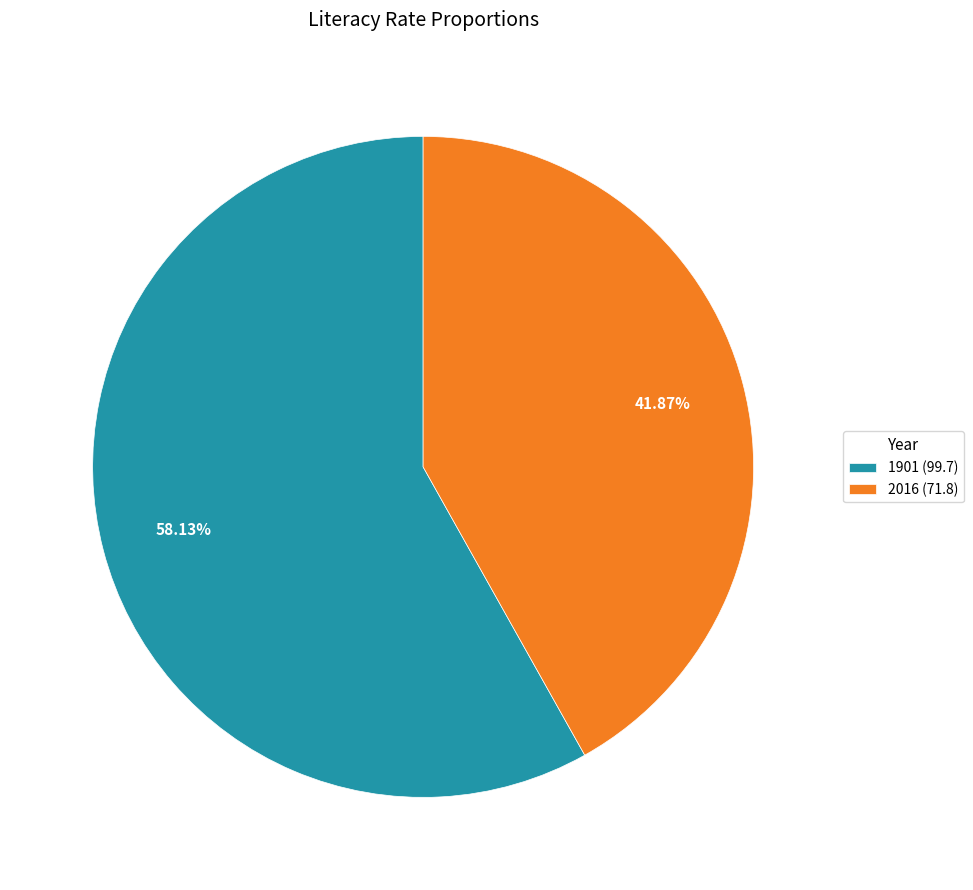

Is it true that 1901 is 63% of the pie?

False